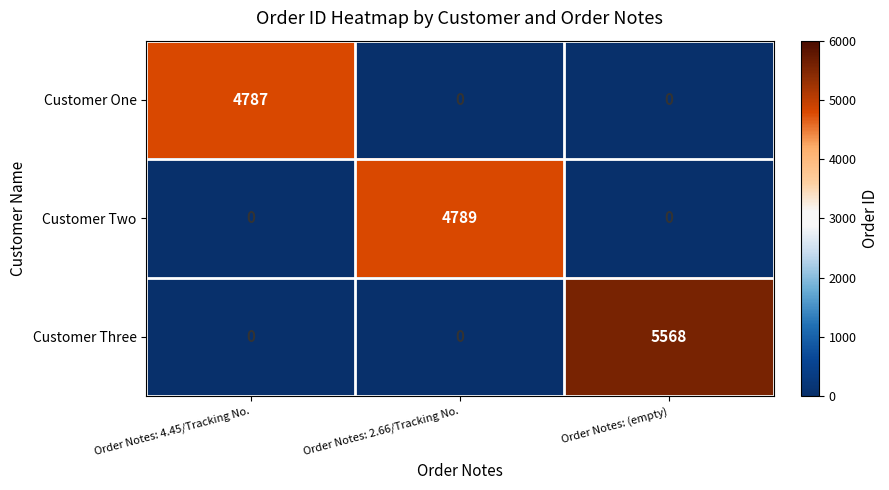

What is the difference between the maximum and minimum values in the Customer Two series?

4789